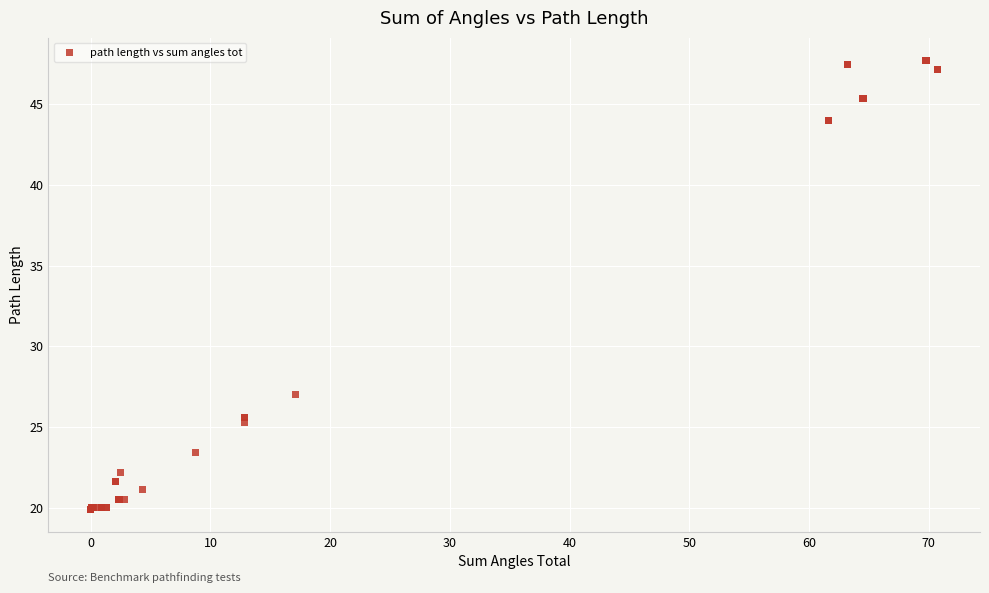

What Y value in the scatter plot is closest to 33?

27.0